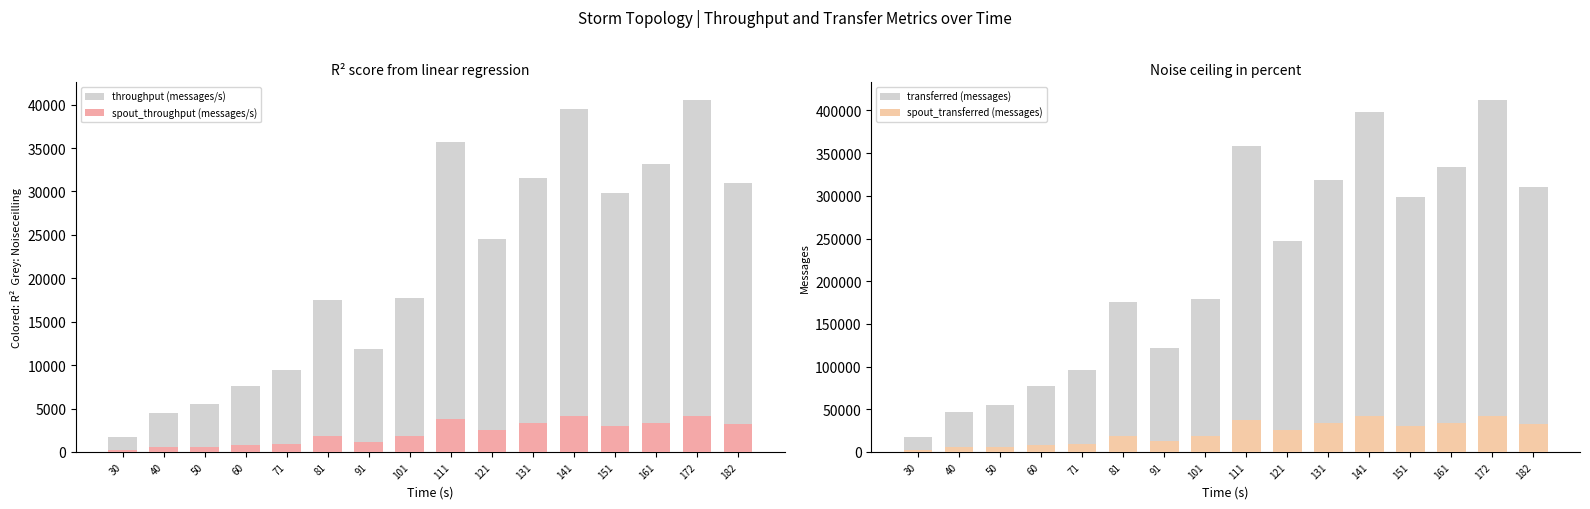

Count the number of data series in this chart.

4